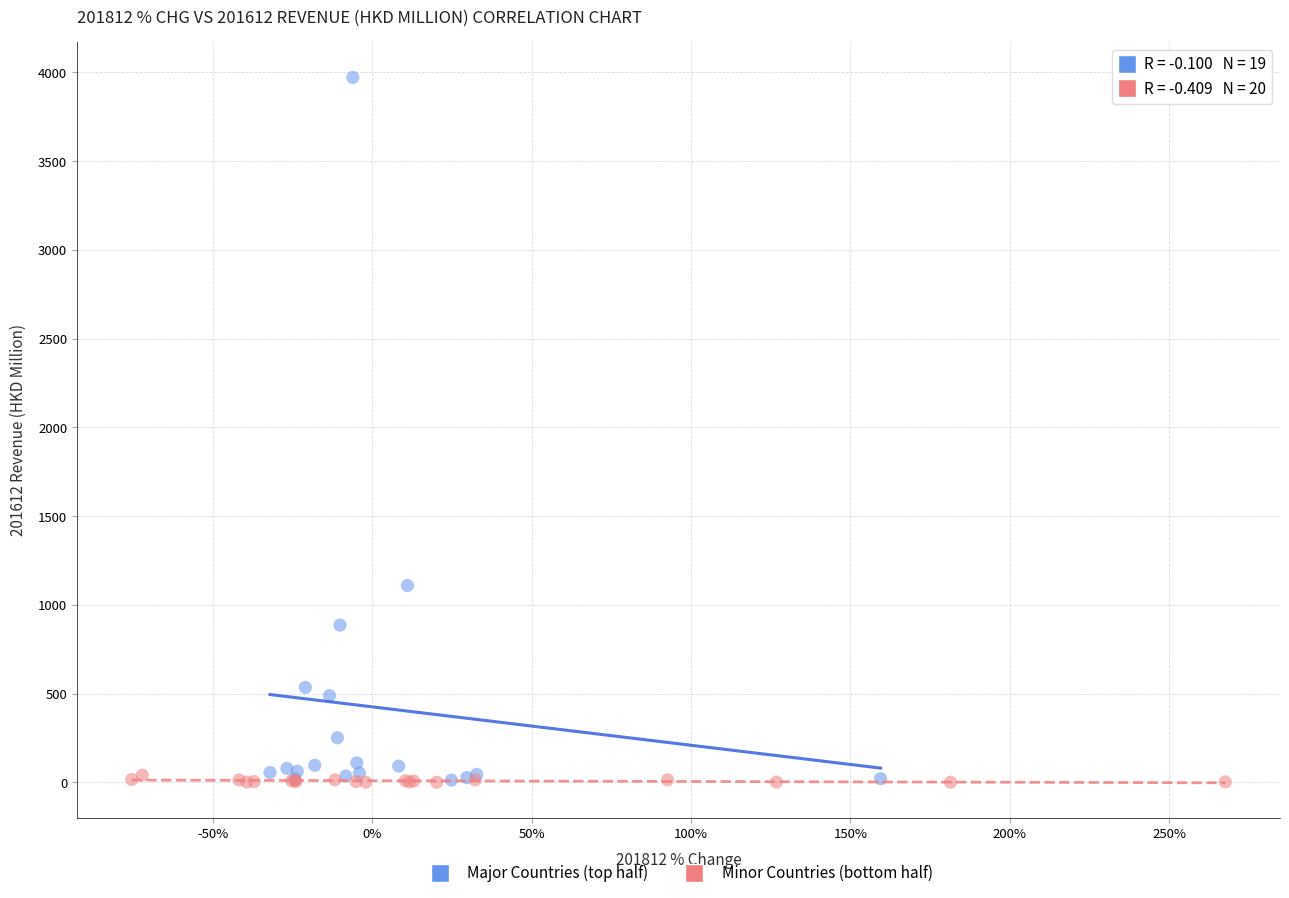

Which series has the largest Y range (max minus min)?

Major Countries (top half)